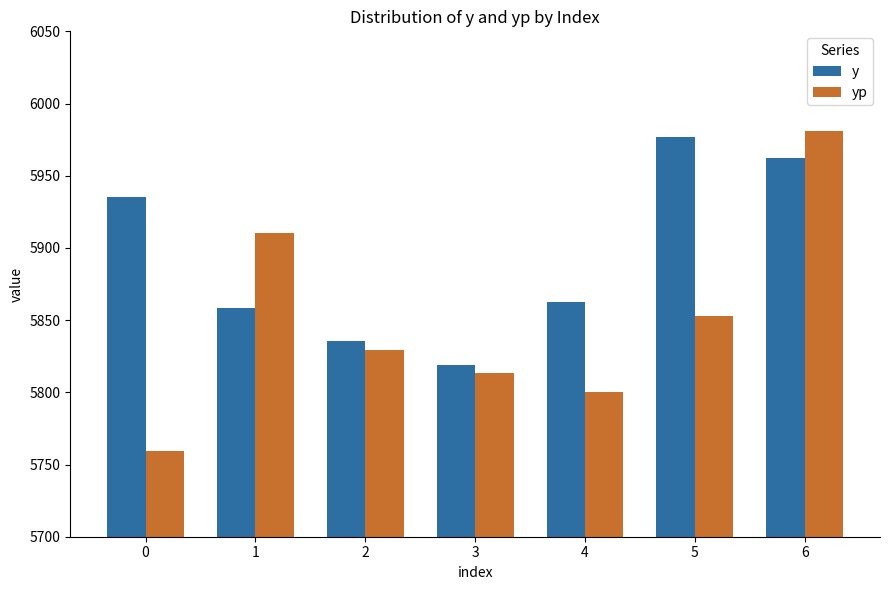

Reading left to right, what are all the values shown in this chart?

y: 5935.2	5858.4	5835.2	5819.2	5862.4	5976.8	5962.4
yp: 5759.5	5910.4	5829.4	5813.3	5800.2	5852.8	5981.2